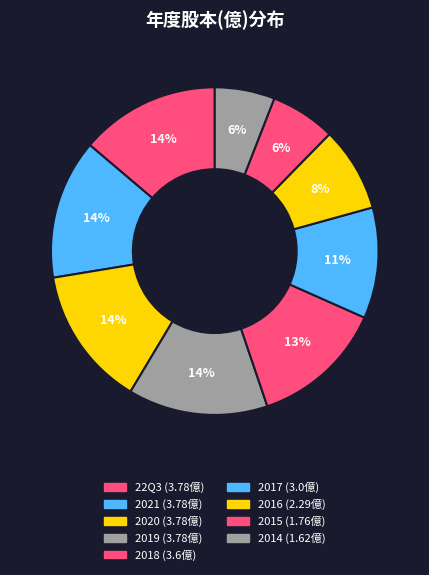

To the nearest percent, what is the difference between the largest and smallest slice percentages?

8%